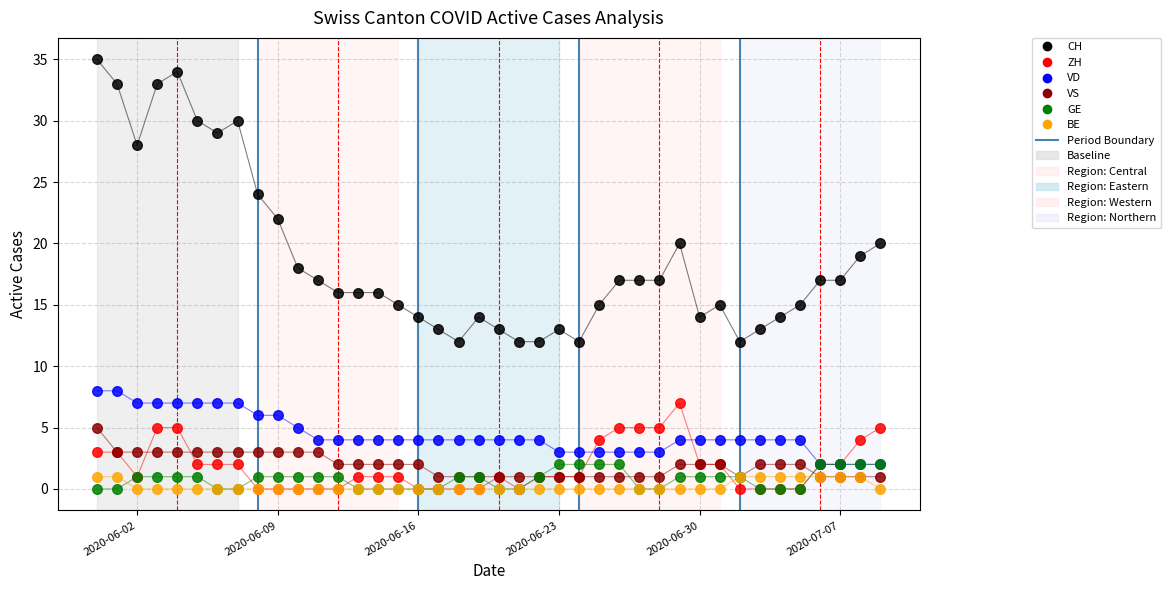

Which series contains the lowest Y value?

ZH